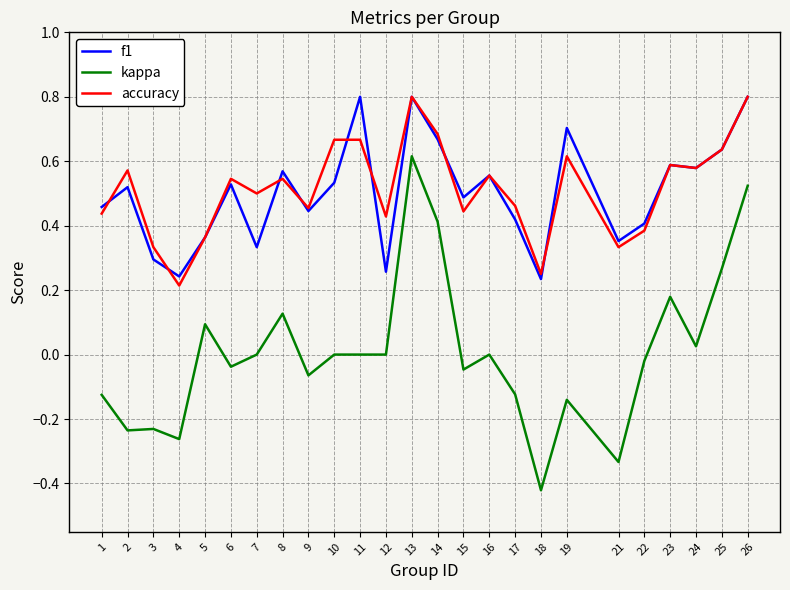

Which series changed the most between 18 and 19?

f1